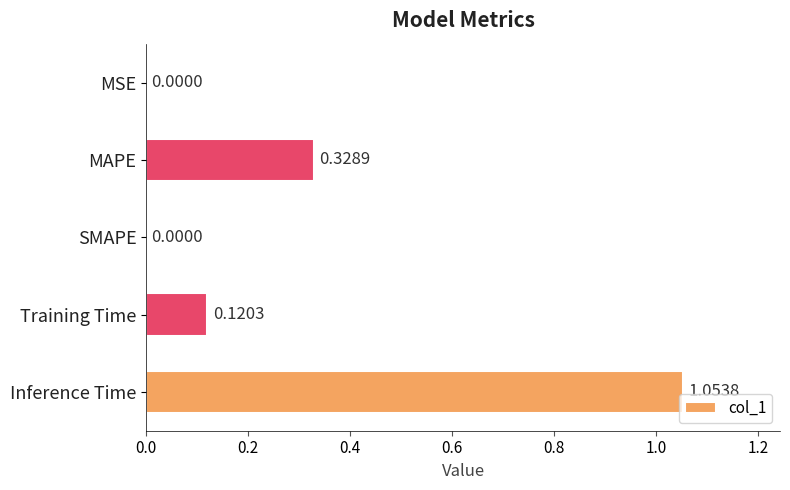

Count the number of values greater than 0.

4